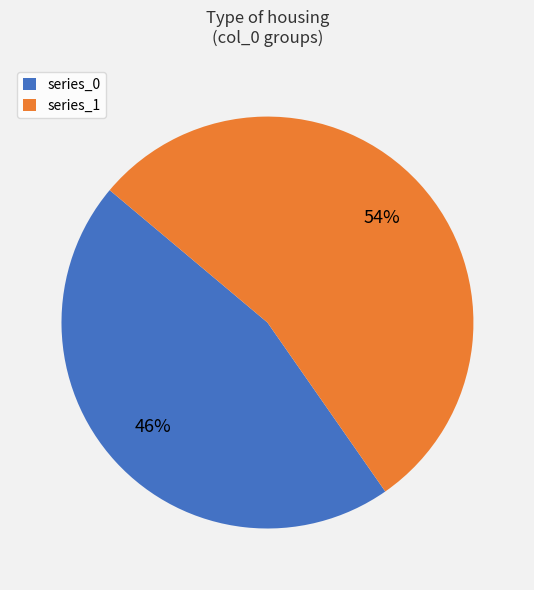

Approximately how many times larger is the value at series_1 compared to series_0?

1.2